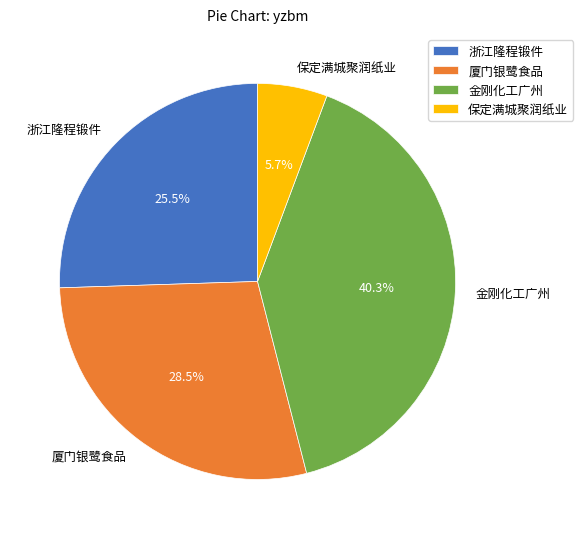

How many segments does this pie chart have?

4